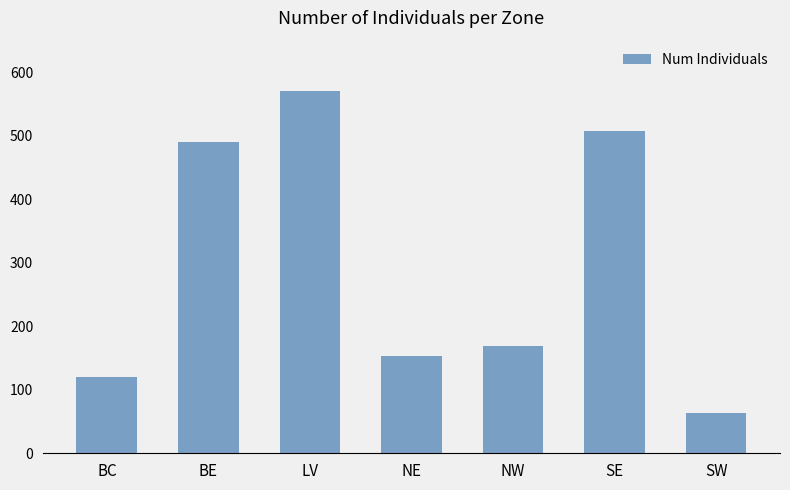

Reading right to left, extract all data points from this chart.

SW=64	SE=507	NW=169	NE=154	LV=571	BE=490	BC=120